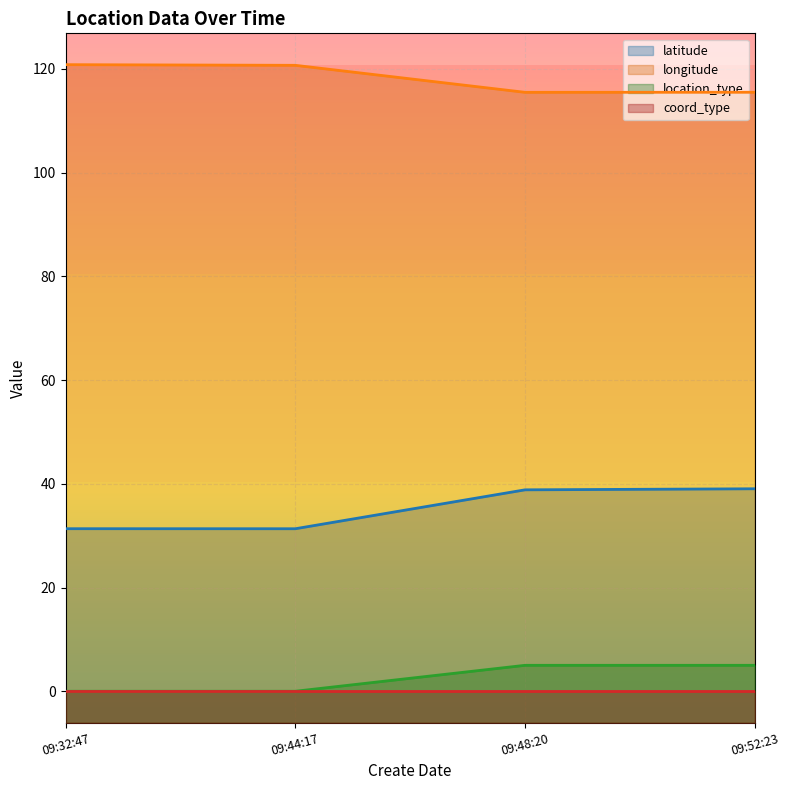

The location_type series shows 0.0 at 09:32:47. True or false?

True